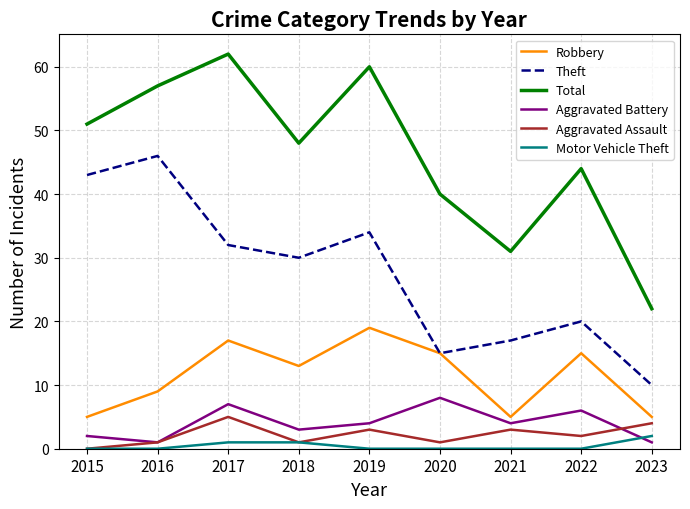

At which category does Total reach its first local peak?

2017